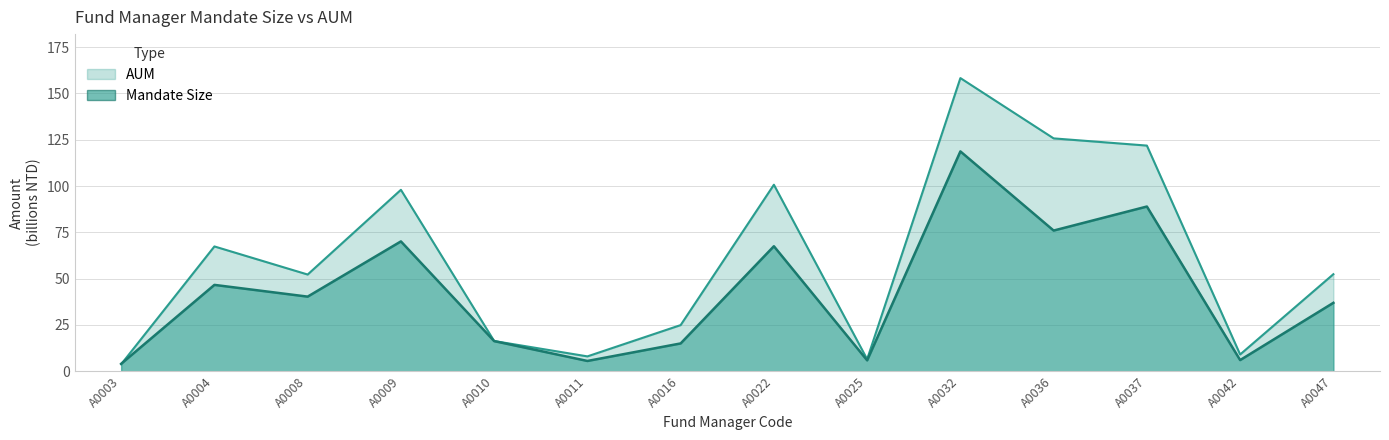

Is the value of Mandate Size at A0008 greater than the value of AUM at A0047?

No